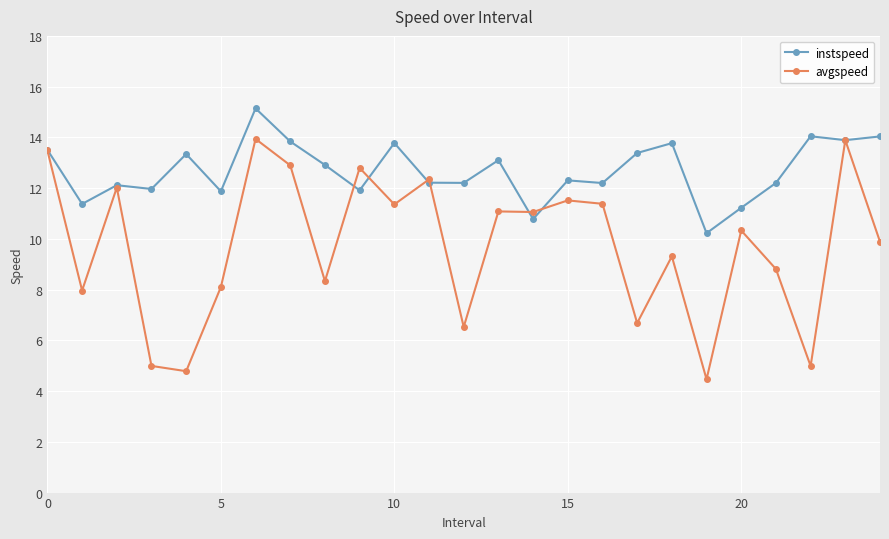

What is the value of the instspeed point at the 15th from the left?

10.8